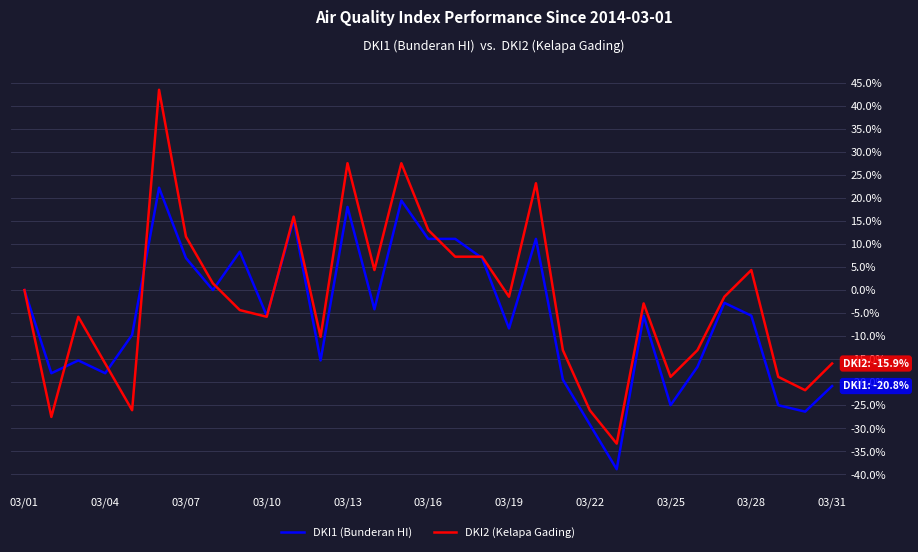

What is the minimum value shown in the chart?

-38.9